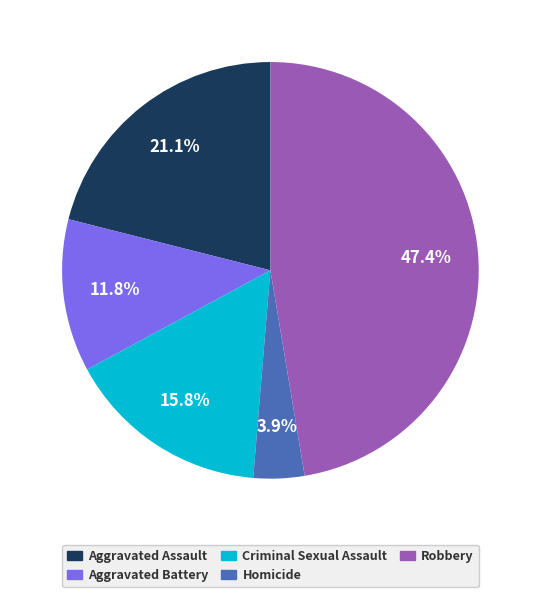

To the nearest percent, what portion does Homicide represent?

4%